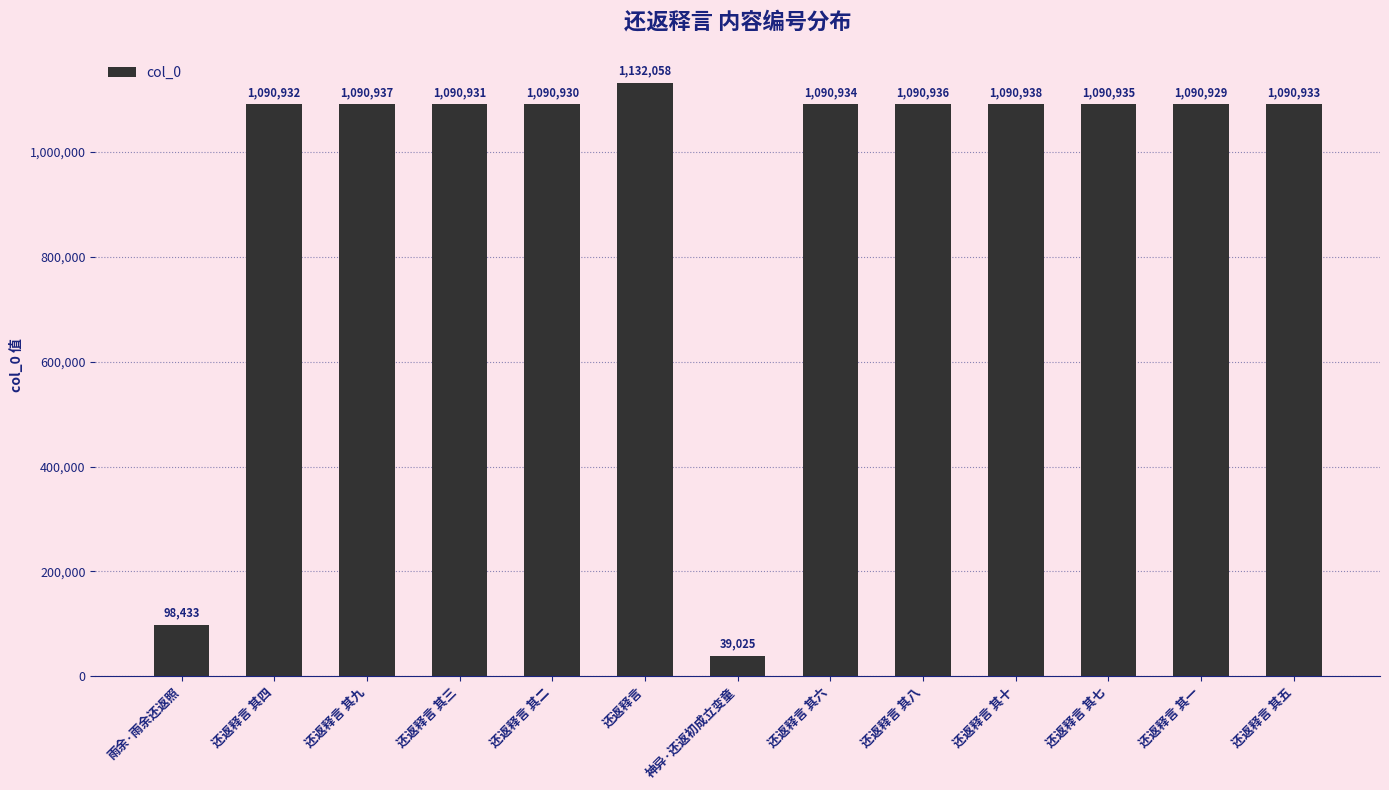

Which label corresponds to the smallest value in the chart?

神异·还返初成立变童